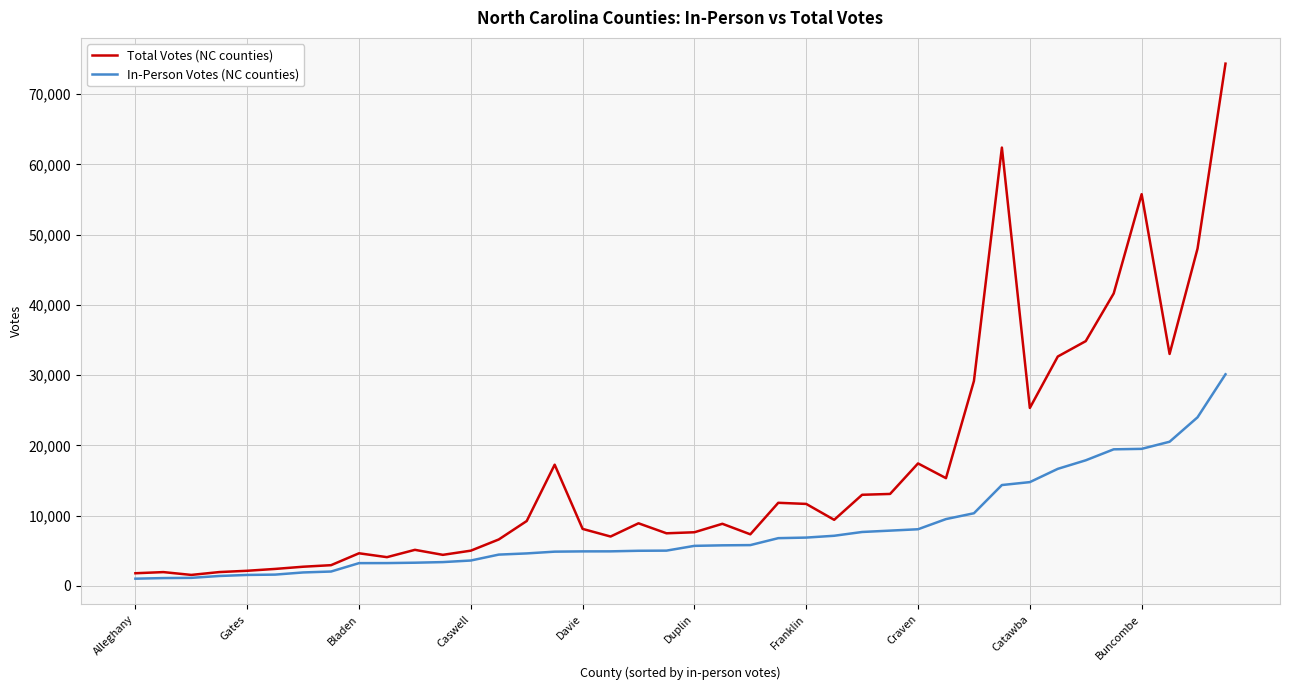

List the series in order of their overall mean, lowest first.

In-Person Votes (NC counties), Total Votes (NC counties)